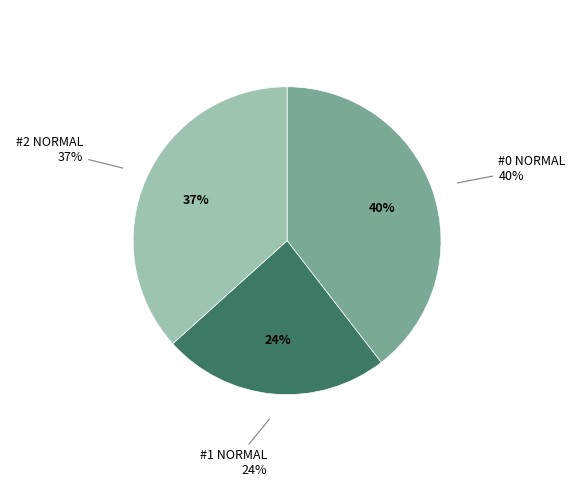

Rank the categories by value from lowest to highest.

#1 NORMAL, #2 NORMAL, #0 NORMAL